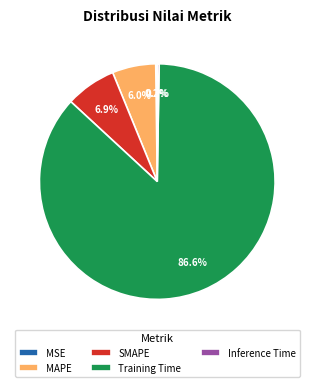

What is the largest slice in the pie chart?

Training Time